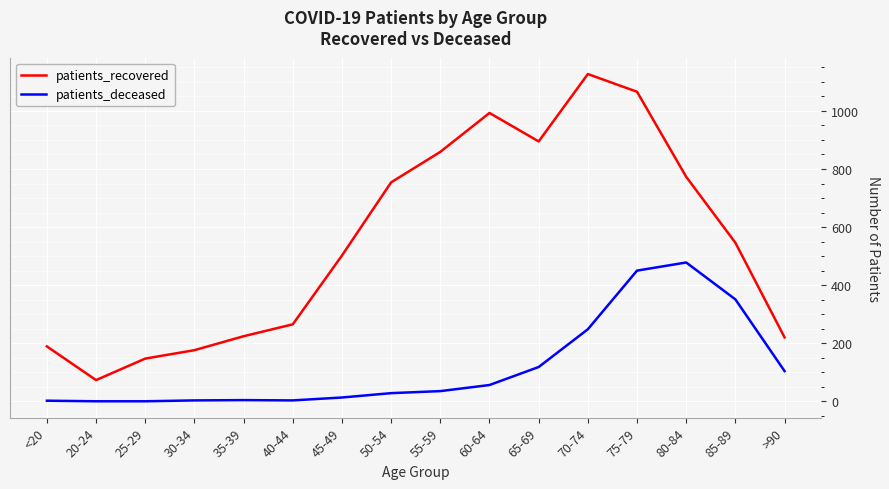

True or false: patients_recovered has more than 2 points higher than both neighbors.

False